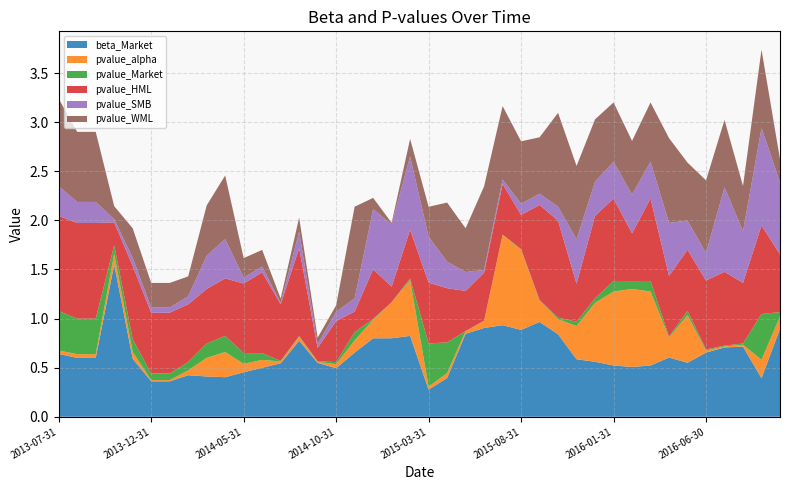

Reading right to left, what are all the values shown in this chart?

beta_Market: 2016-10-31=0.9	2016-09-30=0.4	2016-08-31=0.7	2016-07-31=0.7	2016-06-30=0.7	2016-05-31=0.5	2016-04-30=0.6	2016-03-31=0.5	2016-02-29=0.5	2016-01-31=0.5	2015-12-31=0.6	2015-11-30=0.6	2015-10-31=0.8	2015-09-30=1.0	2015-08-31=0.9	2015-07-31=0.9	2015-06-30=0.9	2015-05-31=0.8	2015-04-30=0.4	2015-03-31=0.3	2015-02-28=0.8	2015-01-31=0.8	2014-12-31=0.8	2014-11-30=0.7	2014-10-31=0.5	2014-09-30=0.5	2014-08-31=0.8	2014-07-31=0.5	2014-06-30=0.5	2014-05-31=0.5	2014-04-30=0.4	2014-03-31=0.4	2014-02-28=0.4	2014-01-31=0.4	2013-12-31=0.4	2013-11-30=0.6	2013-10-31=1.5	2013-09-30=0.6	2013-08-31=0.6	2013-07-31=0.6
pvalue_alpha: 2016-10-31=0.1	2016-09-30=0.2	2016-08-31=0.0	2016-07-31=0.0	2016-06-30=0.0	2016-05-31=0.5	2016-04-30=0.2	2016-03-31=0.8	2016-02-29=0.8	2016-01-31=0.8	2015-12-31=0.6	2015-11-30=0.3	2015-10-31=0.2	2015-09-30=0.2	2015-08-31=0.8	2015-07-31=0.9	2015-06-30=0.1	2015-05-31=0.0	2015-04-30=0.1	2015-03-31=0.0	2015-02-28=0.6	2015-01-31=0.4	2014-12-31=0.2	2014-11-30=0.1	2014-10-31=0.0	2014-09-30=0.0	2014-08-31=0.0	2014-07-31=0.0	2014-06-30=0.1	2014-05-31=0.1	2014-04-30=0.3	2014-03-31=0.2	2014-02-28=0.0	2014-01-31=0.0	2013-12-31=0.0	2013-11-30=0.1	2013-10-31=0.1	2013-09-30=0.0	2013-08-31=0.0	2013-07-31=0.0
pvalue_Market: 2016-10-31=0.0	2016-09-30=0.5	2016-08-31=0.0	2016-07-31=0.0	2016-06-30=0.0	2016-05-31=0.0	2016-04-30=0.0	2016-03-31=0.1	2016-02-29=0.1	2016-01-31=0.1	2015-12-31=0.0	2015-11-30=0.0	2015-10-31=0.0	2015-09-30=0.0	2015-08-31=0.0	2015-07-31=0.0	2015-06-30=0.0	2015-05-31=0.0	2015-04-30=0.3	2015-03-31=0.4	2015-02-28=0.0	2015-01-31=0.0	2014-12-31=0.0	2014-11-30=0.1	2014-10-31=0.0	2014-09-30=0.0	2014-08-31=0.0	2014-07-31=0.0	2014-06-30=0.1	2014-05-31=0.1	2014-04-30=0.2	2014-03-31=0.1	2014-02-28=0.1	2014-01-31=0.1	2013-12-31=0.1	2013-11-30=0.1	2013-10-31=0.1	2013-09-30=0.4	2013-08-31=0.4	2013-07-31=0.4
pvalue_HML: 2016-10-31=0.6	2016-09-30=0.9	2016-08-31=0.6	2016-07-31=0.8	2016-06-30=0.7	2016-05-31=0.6	2016-04-30=0.6	2016-03-31=0.8	2016-02-29=0.5	2016-01-31=0.8	2015-12-31=0.8	2015-11-30=0.4	2015-10-31=1.0	2015-09-30=1.0	2015-08-31=0.3	2015-07-31=0.5	2015-06-30=0.5	2015-05-31=0.4	2015-04-30=0.6	2015-03-31=0.6	2015-02-28=0.5	2015-01-31=0.2	2014-12-31=0.5	2014-11-30=0.2	2014-10-31=0.4	2014-09-30=0.1	2014-08-31=0.9	2014-07-31=0.6	2014-06-30=0.8	2014-05-31=0.7	2014-04-30=0.6	2014-03-31=0.6	2014-02-28=0.6	2014-01-31=0.6	2013-12-31=0.6	2013-11-30=0.7	2013-10-31=0.2	2013-09-30=1.0	2013-08-31=1.0	2013-07-31=1.0
pvalue_SMB: 2016-10-31=0.7	2016-09-30=1.0	2016-08-31=0.5	2016-07-31=0.9	2016-06-30=0.3	2016-05-31=0.3	2016-04-30=0.5	2016-03-31=0.4	2016-02-29=0.4	2016-01-31=0.4	2015-12-31=0.3	2015-11-30=0.5	2015-10-31=0.1	2015-09-30=0.1	2015-08-31=0.1	2015-07-31=0.0	2015-06-30=0.0	2015-05-31=0.2	2015-04-30=0.3	2015-03-31=0.5	2015-02-28=0.7	2015-01-31=0.6	2014-12-31=0.6	2014-11-30=0.1	2014-10-31=0.1	2014-09-30=0.0	2014-08-31=0.2	2014-07-31=0.0	2014-06-30=0.1	2014-05-31=0.1	2014-04-30=0.4	2014-03-31=0.3	2014-02-28=0.1	2014-01-31=0.1	2013-12-31=0.1	2013-11-30=0.1	2013-10-31=0.0	2013-09-30=0.2	2013-08-31=0.2	2013-07-31=0.3
pvalue_WML: 2016-10-31=0.2	2016-09-30=0.8	2016-08-31=0.5	2016-07-31=0.7	2016-06-30=0.7	2016-05-31=0.6	2016-04-30=0.9	2016-03-31=0.6	2016-02-29=0.5	2016-01-31=0.6	2015-12-31=0.6	2015-11-30=0.7	2015-10-31=1.0	2015-09-30=0.6	2015-08-31=0.6	2015-07-31=0.7	2015-06-30=0.9	2015-05-31=0.4	2015-04-30=0.6	2015-03-31=0.3	2015-02-28=0.2	2015-01-31=0.0	2014-12-31=0.1	2014-11-30=0.9	2014-10-31=0.1	2014-09-30=0.1	2014-08-31=0.1	2014-07-31=0.0	2014-06-30=0.2	2014-05-31=0.2	2014-04-30=0.6	2014-03-31=0.5	2014-02-28=0.2	2014-01-31=0.3	2013-12-31=0.3	2013-11-30=0.3	2013-10-31=0.1	2013-09-30=0.7	2013-08-31=0.7	2013-07-31=0.9